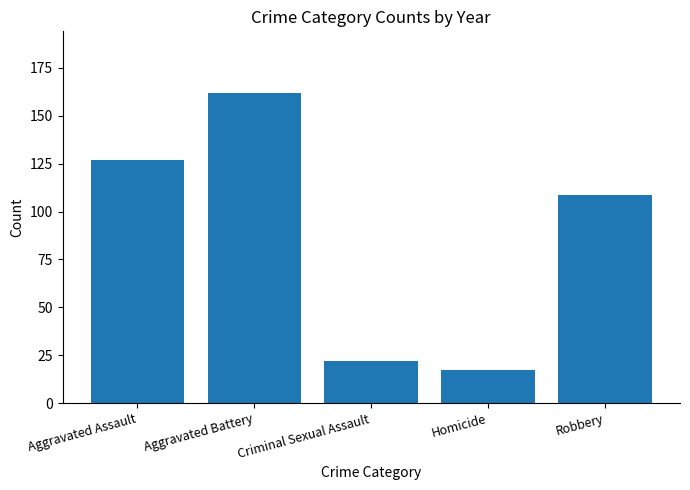

What is the label of the 4th bar from the left?

Homicide